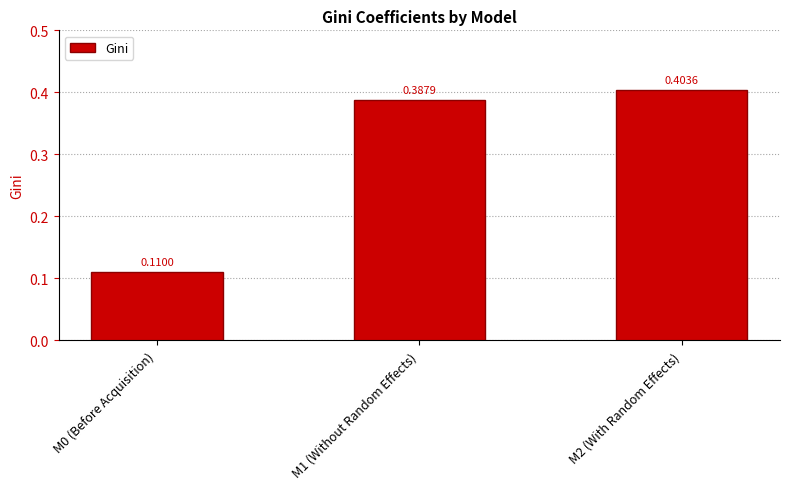

Which has a higher value, M0 (Before Acquisition) or M2 (With Random Effects)?

M2 (With Random Effects)